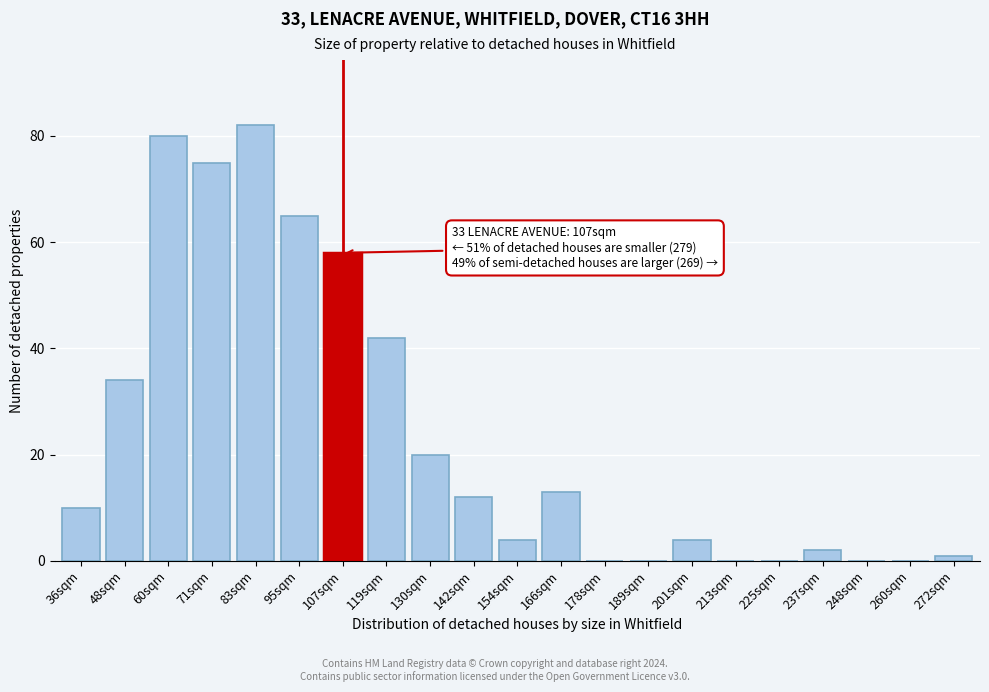

Reading left to right, list all the values displayed in this chart.

36sqm=10	48sqm=34	60sqm=80	71sqm=75	83sqm=82	95sqm=65	107sqm=58	119sqm=42	130sqm=20	142sqm=12	154sqm=4	166sqm=13	178sqm=0	189sqm=0	201sqm=4	213sqm=0	225sqm=0	237sqm=2	248sqm=0	260sqm=0	272sqm=1